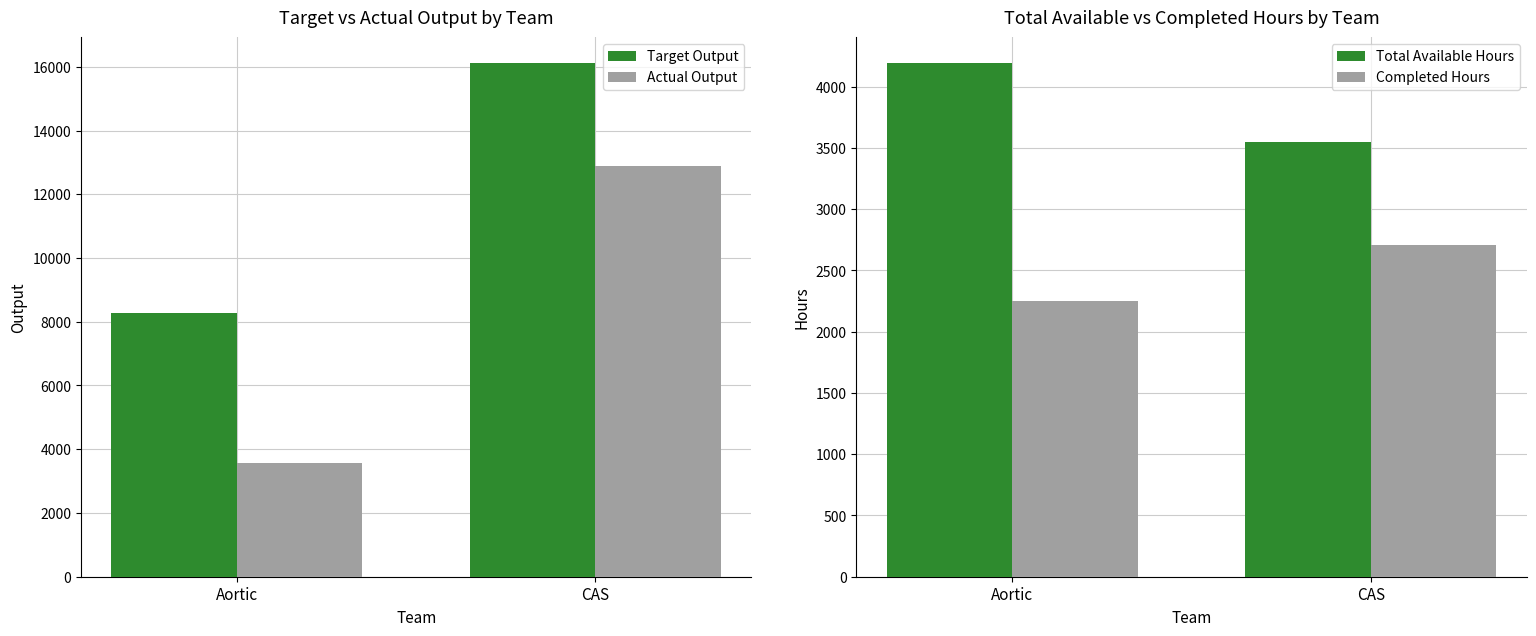

The Completed Hours series shows 2958.4 at Aortic. True or false?

False